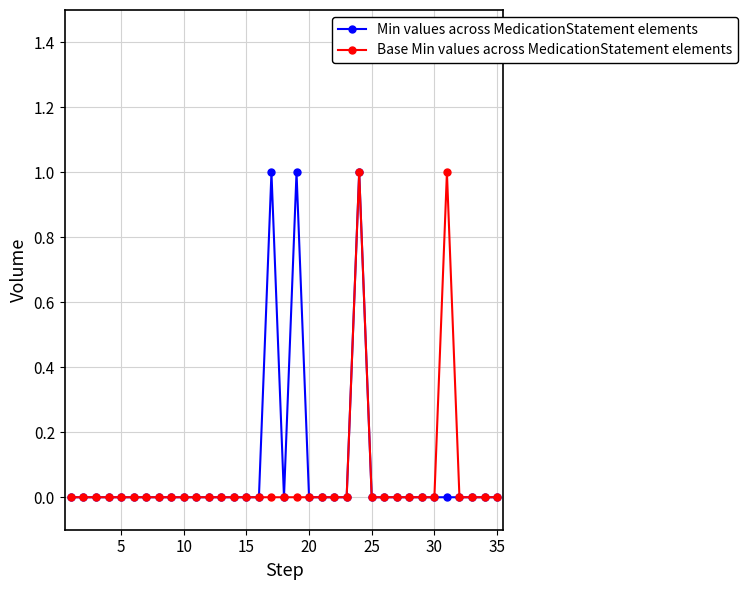

How many distinct data groups are displayed?

2